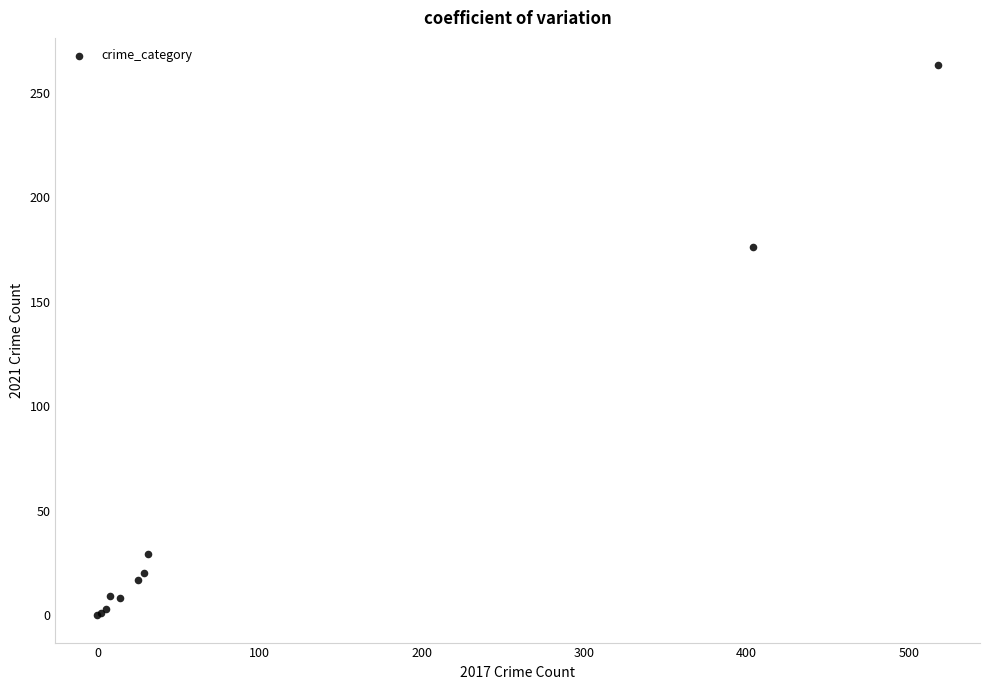

What Y value in the scatter plot is closest to 131?

176